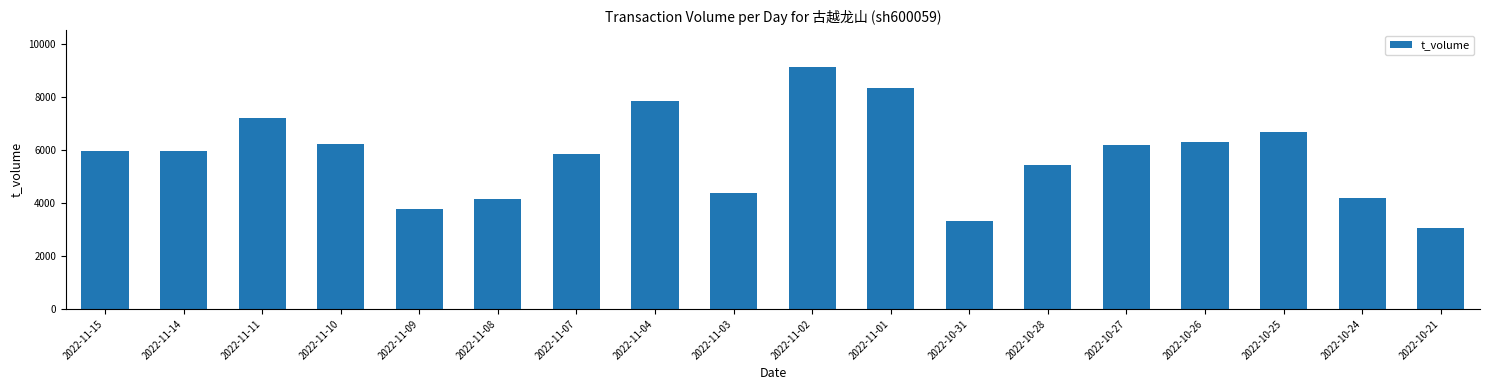

What value does the data have at 2022-11-14, to the nearest 100?

6000